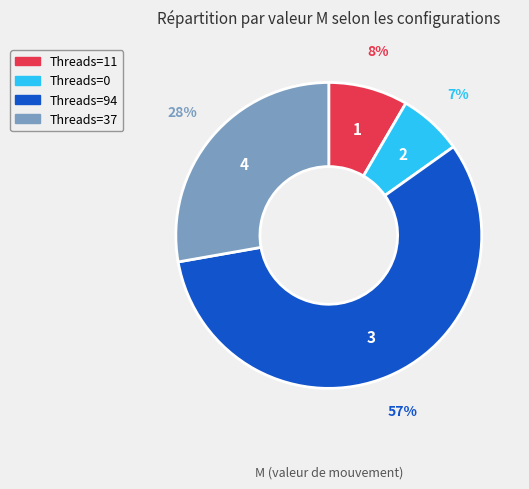

To the nearest percent, what is the average slice percentage?

25%